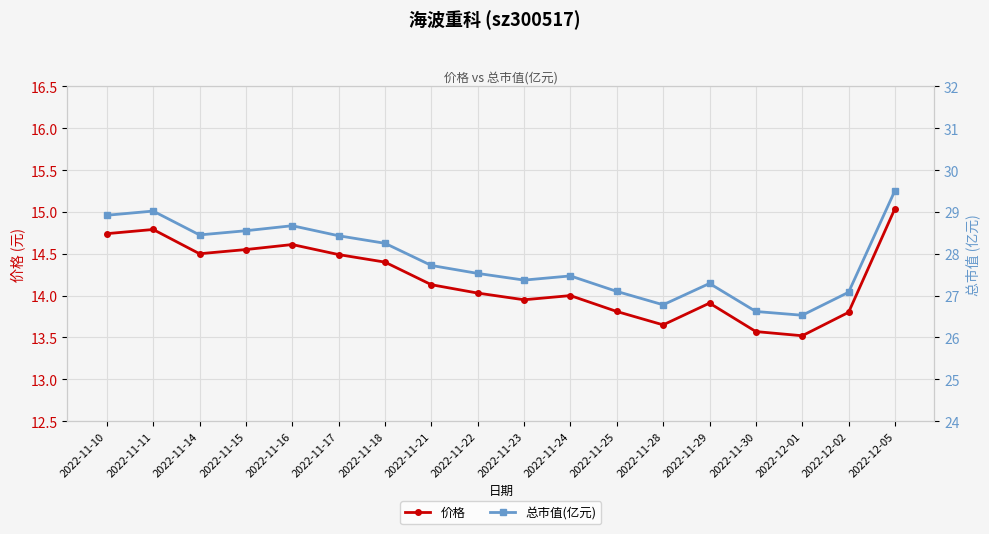

The 价格 series shows 9.7 at 2022-11-17. True or false?

False